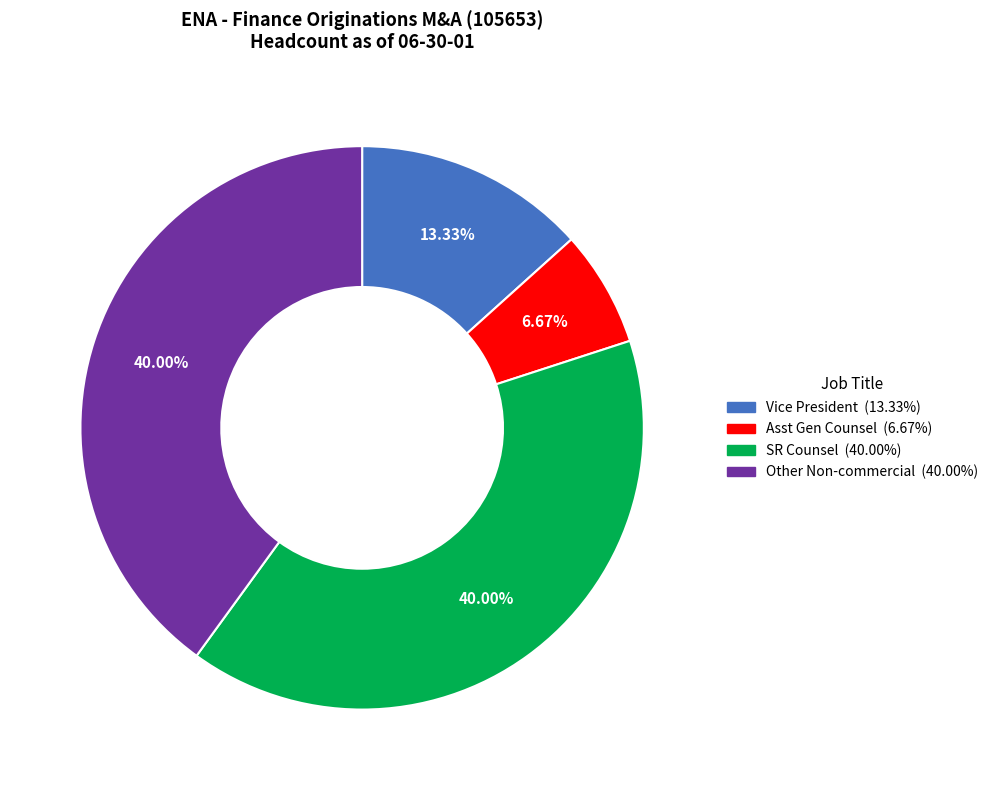

How many slices are in this pie chart?

4